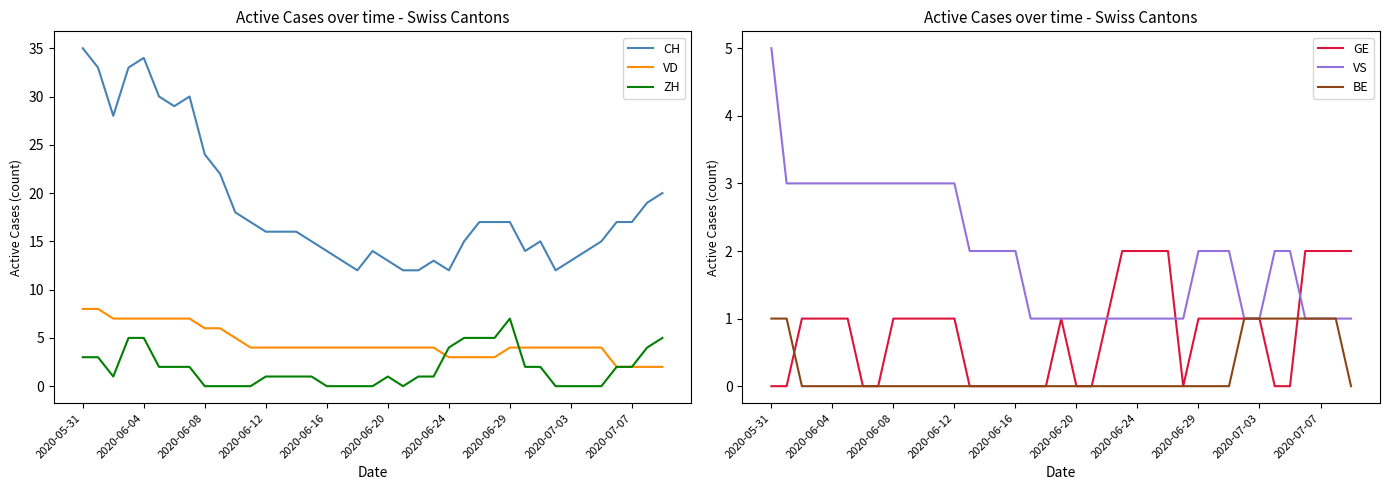

What is the label of the 27th point from the left?

26